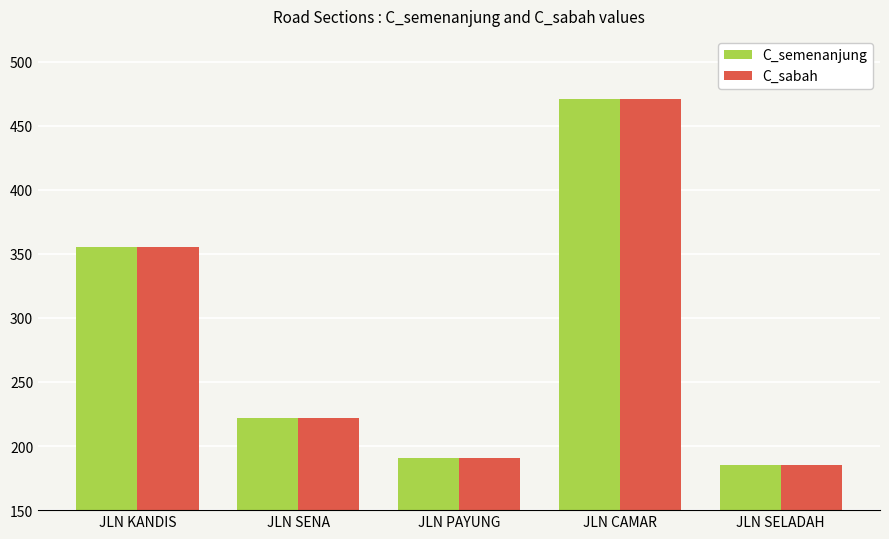

What is the sum of all C_semenanjung values?

1424